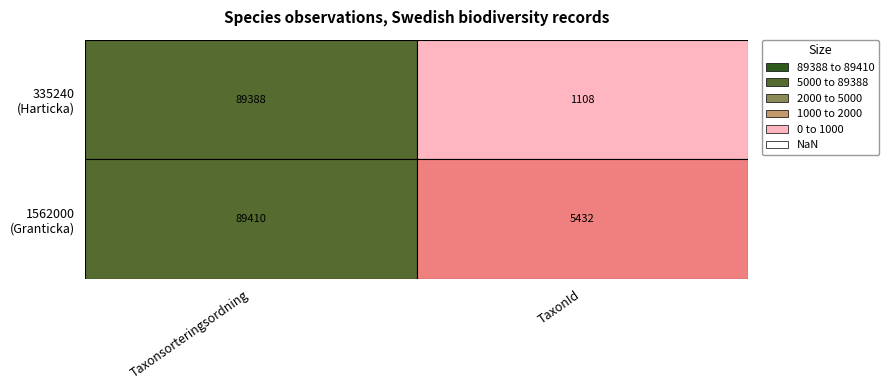

Rank the series by their average value, from lowest to highest.

Harticka, Granticka